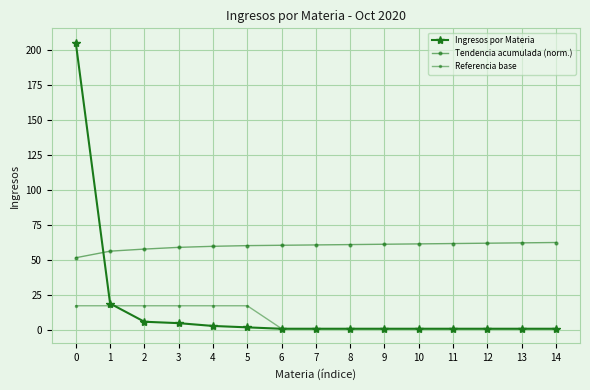

Where is Tendencia acumulada (norm.) nearest to the value 57?

1